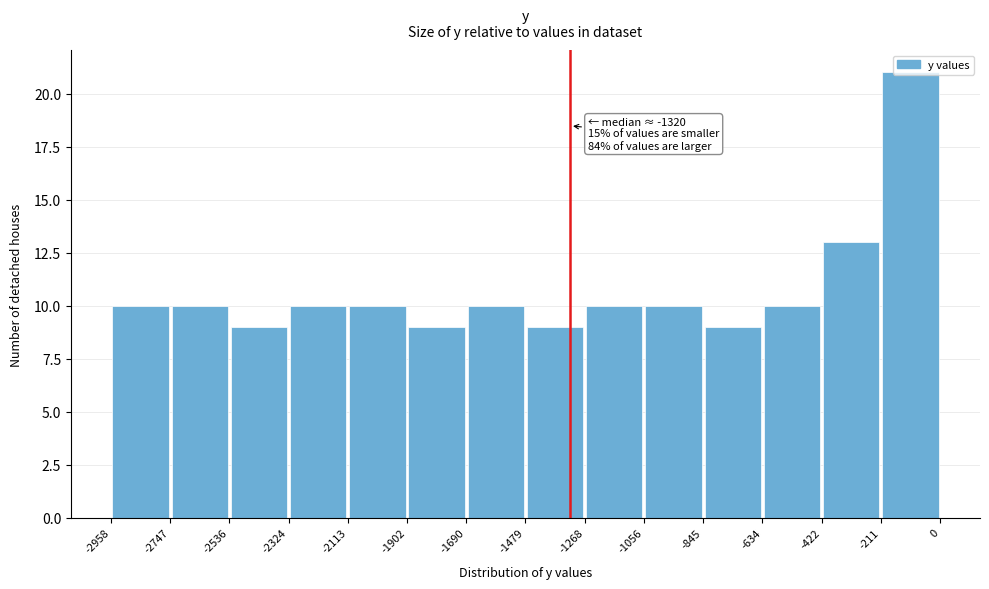

Over which range of the x-axis is the bar tallest?

-211 to 0